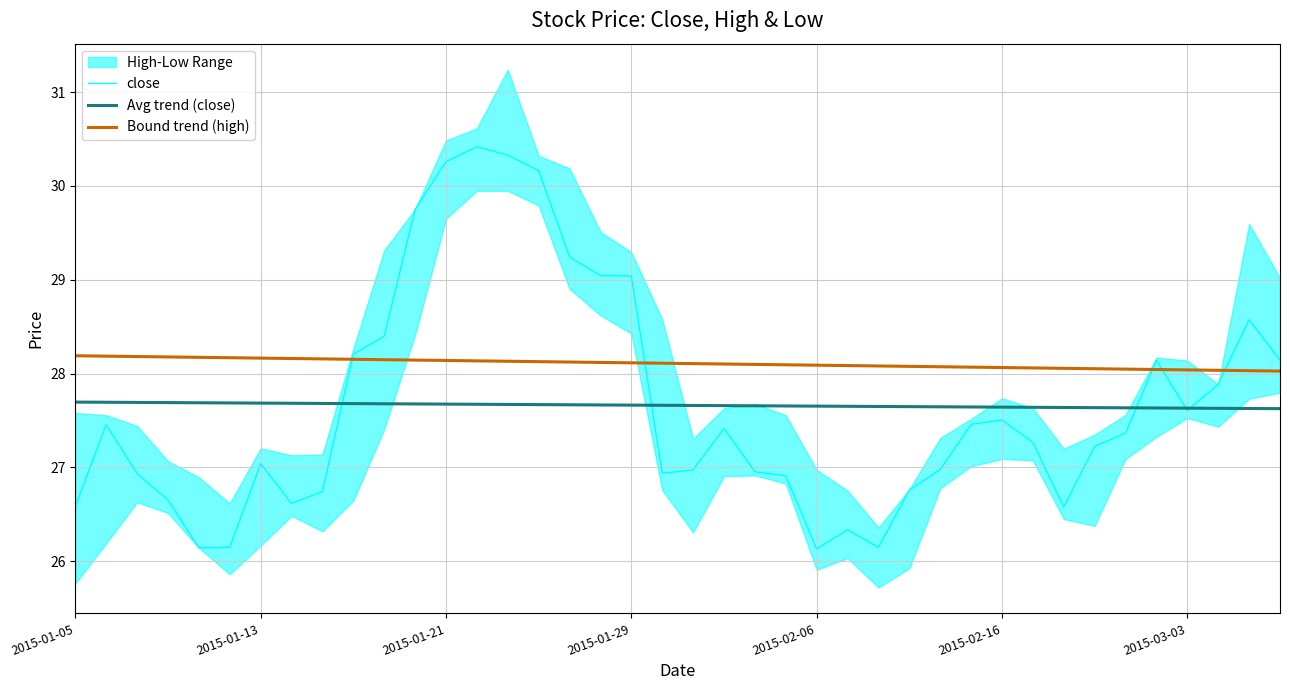

What is the maximum value for Avg trend (close)?

27.7